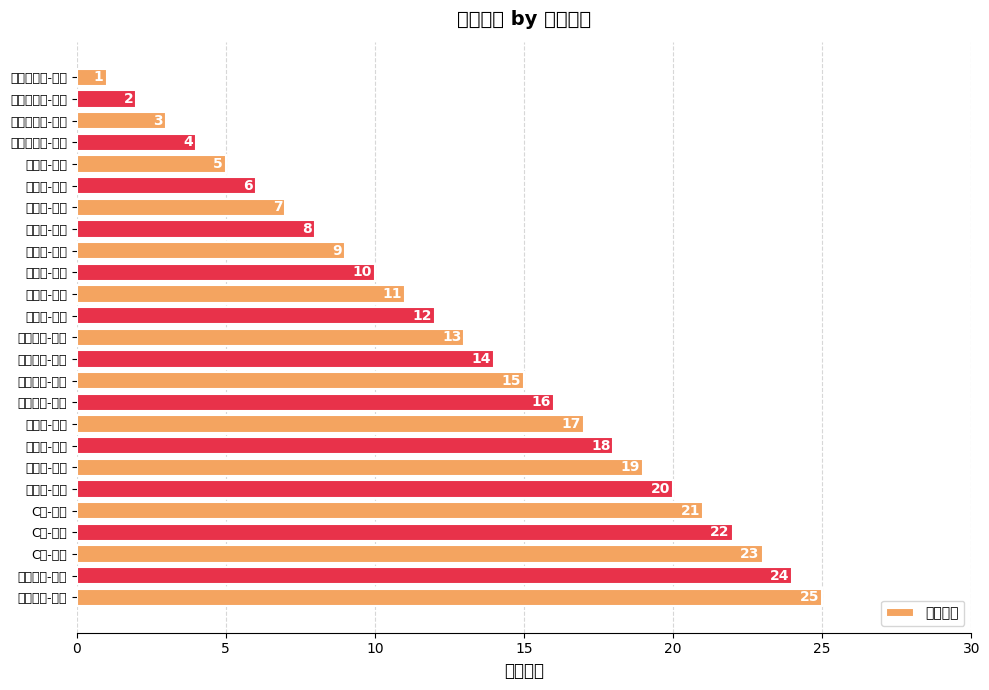

Which label corresponds to the largest value in the chart?

综合查询-扩容